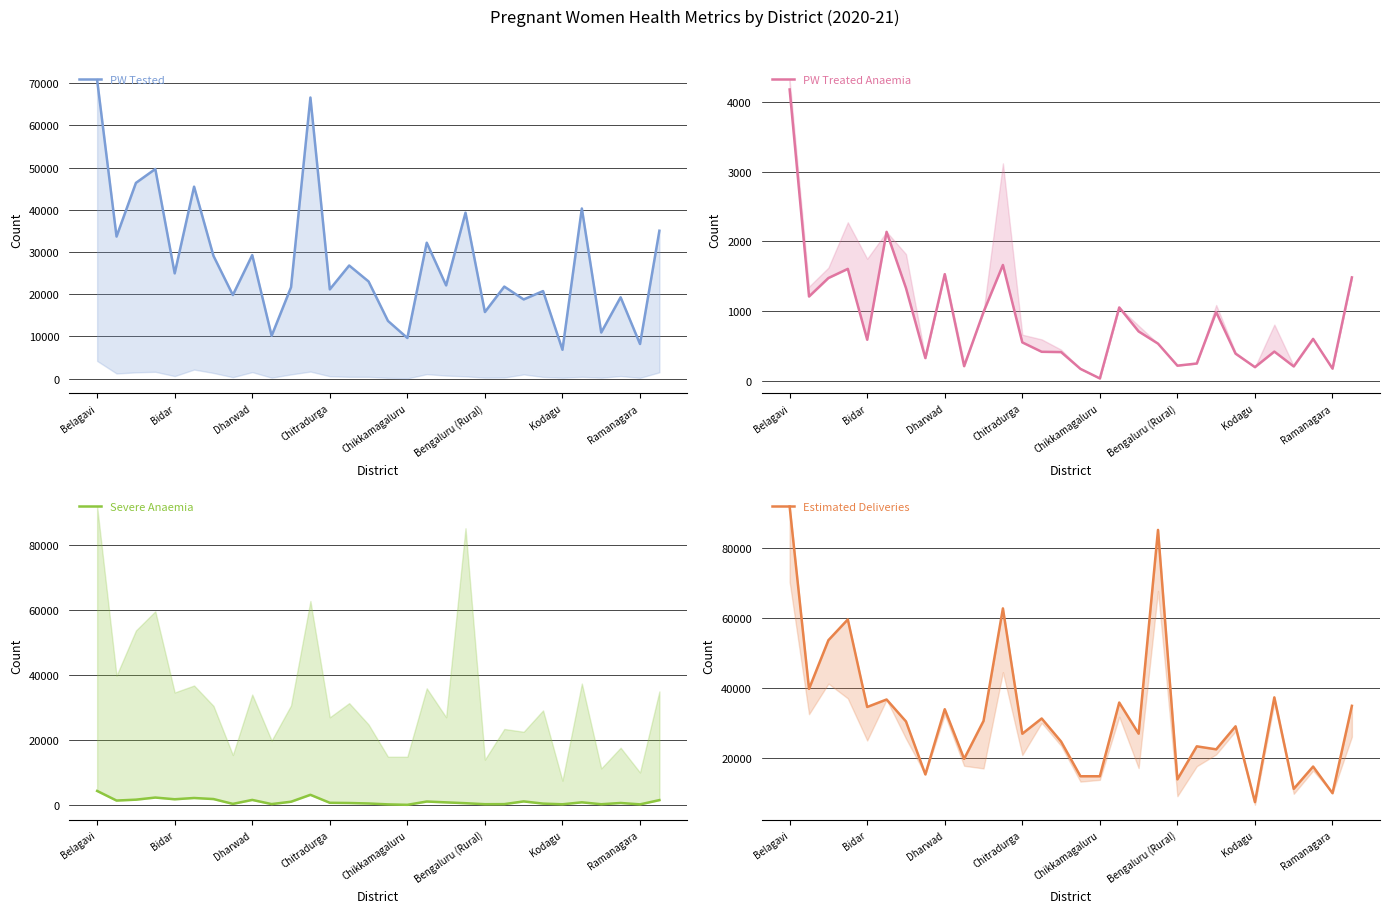

How many series are shown in this chart?

4